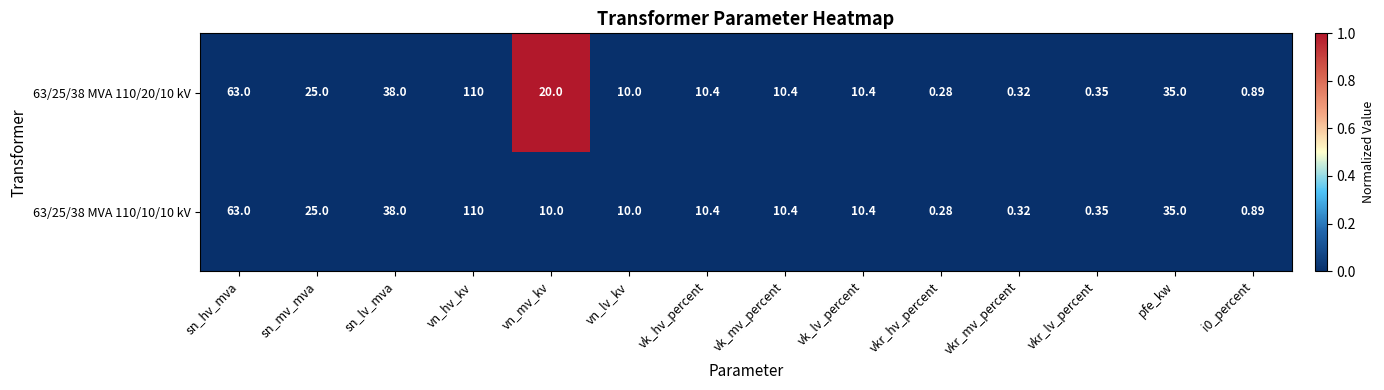

Is the value of 63/25/38 MVA 110/10/10 kV at vn_hv_kv greater than the value of 63/25/38 MVA 110/20/10 kV at sn_hv_mva?

Yes